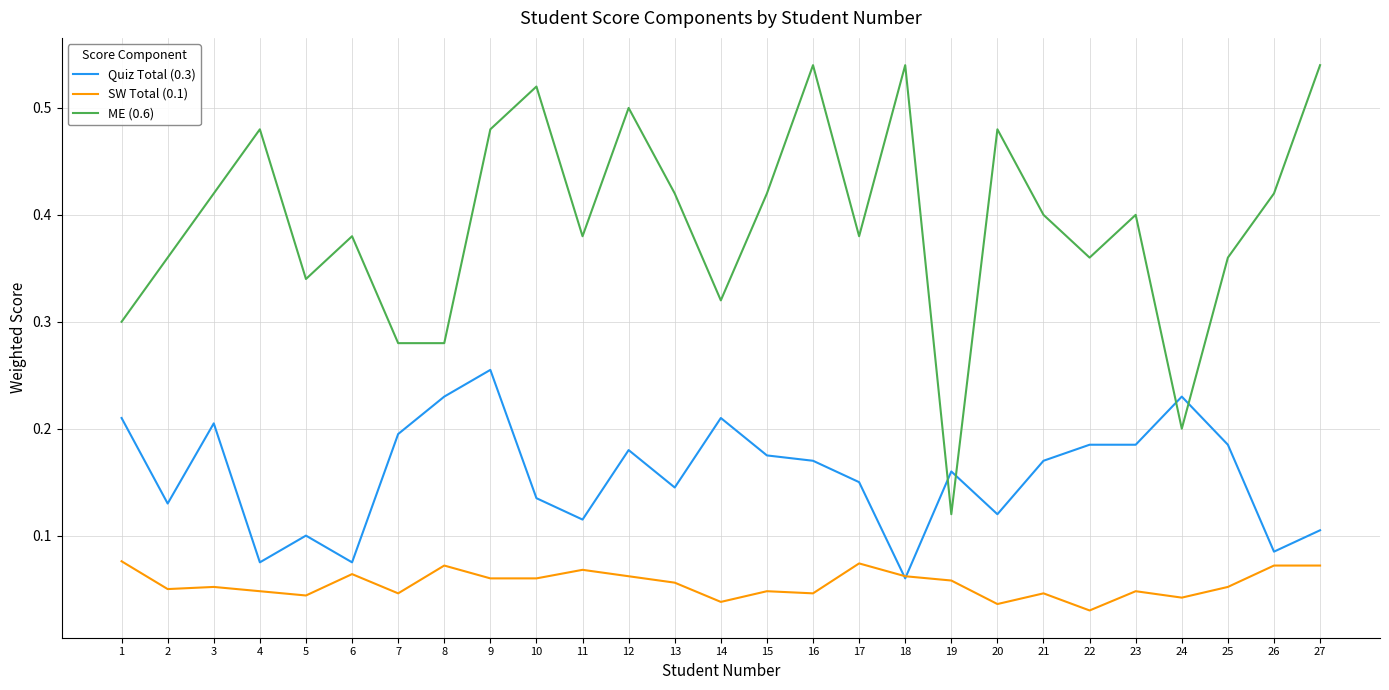

Rank the series by their maximum value, from highest to lowest.

ME (0.6), Quiz Total (0.3), SW Total (0.1)